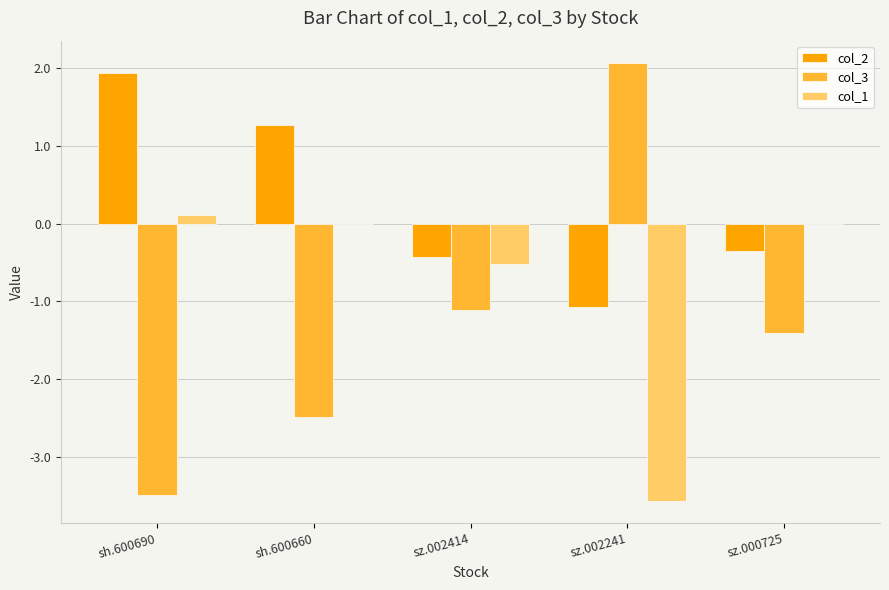

Does the chart contain stacked bars?

No